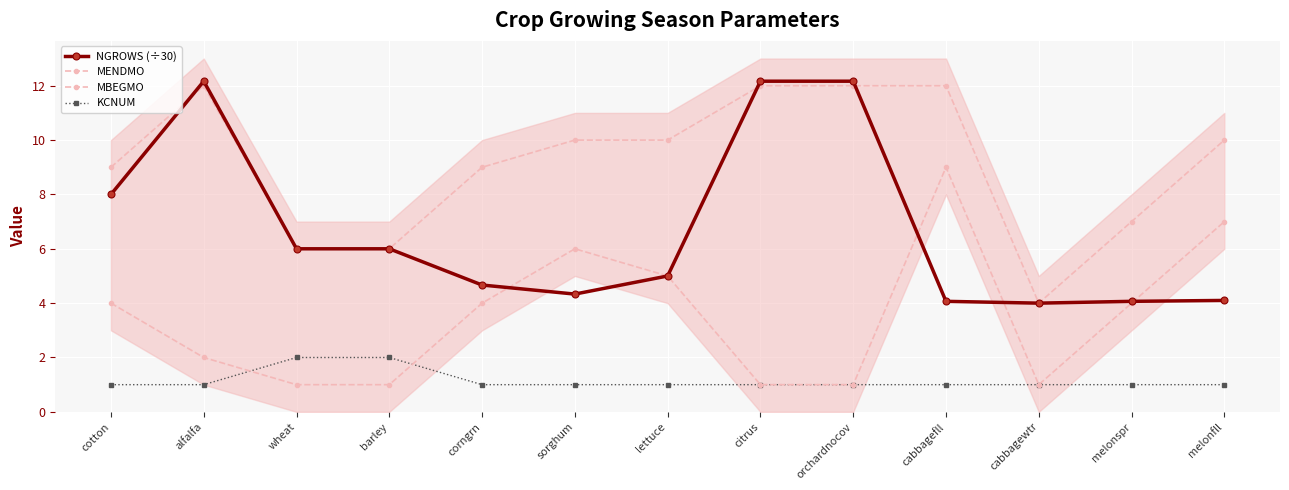

How many lines are shown in the chart?

4